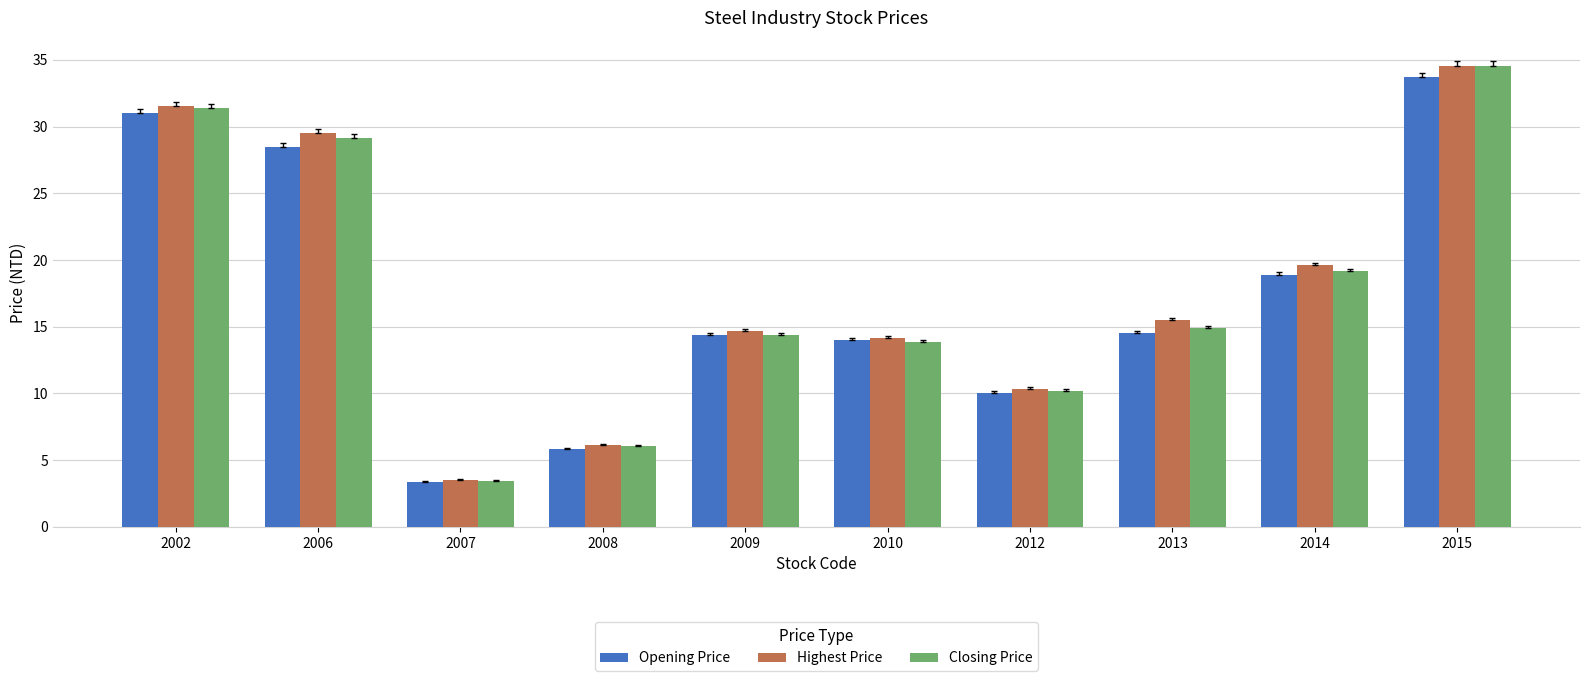

Are the bars horizontal?

No